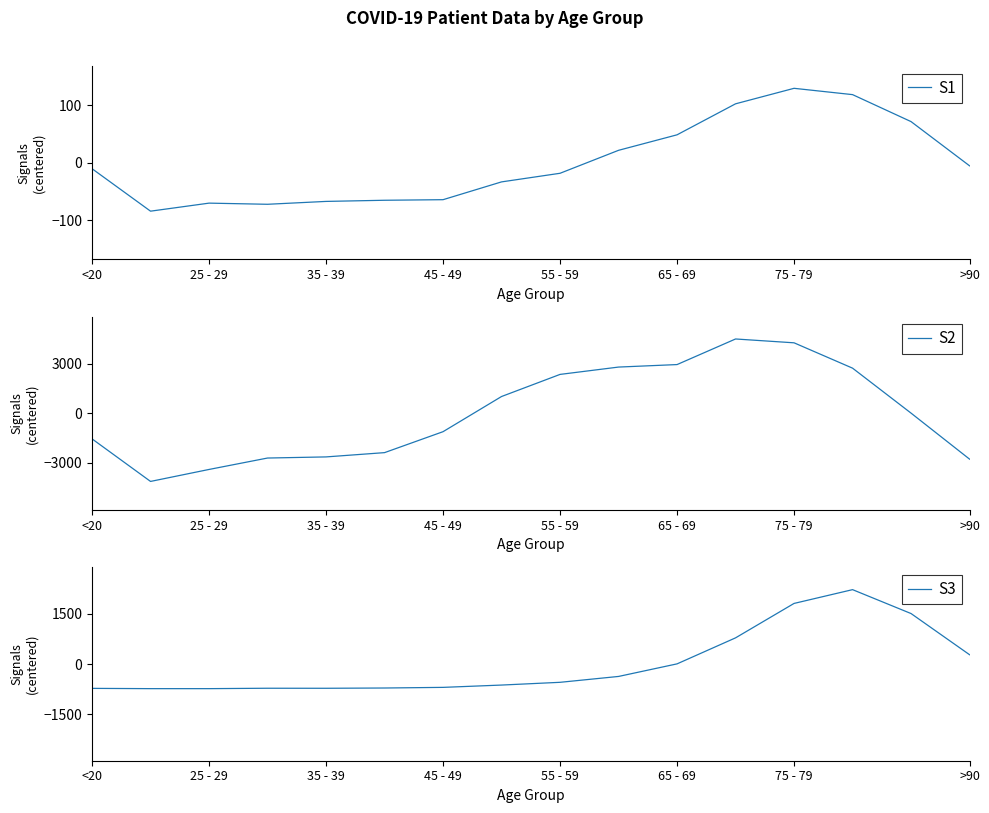

Is it true that S1 equals 186.2 at 75 - 79?

False